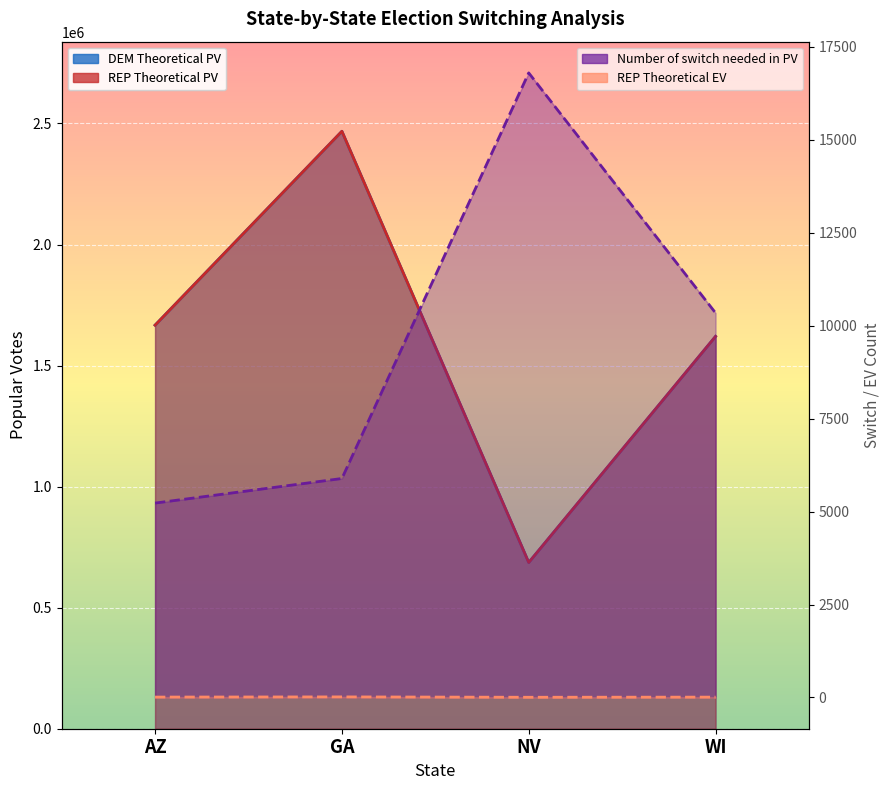

At which category is the sum across all series the highest?

GA